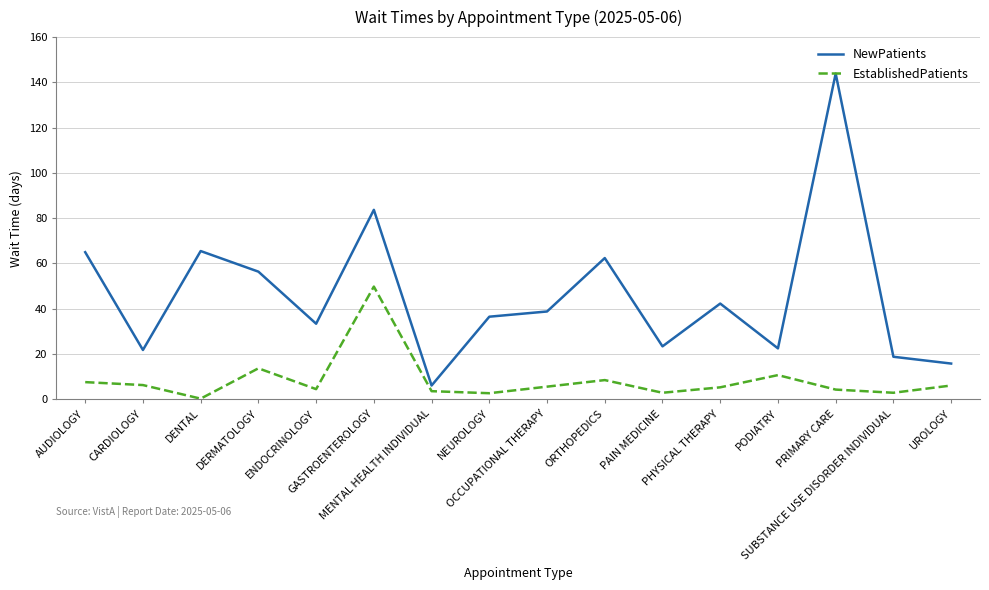

Rank the series at CARDIOLOGY from highest to lowest value.

NewPatients, EstablishedPatients